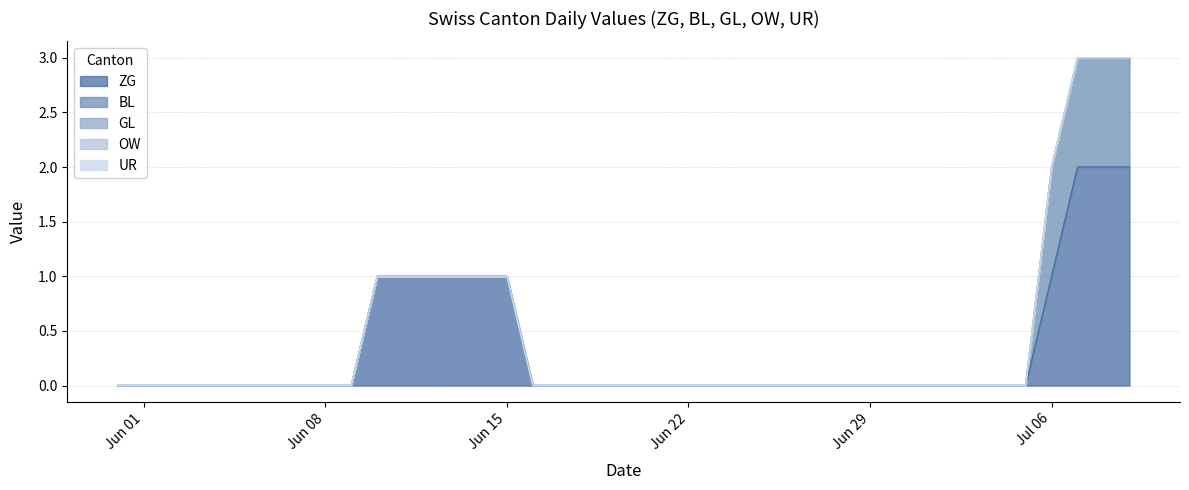

True or false: OW and GL cross at least once.

False